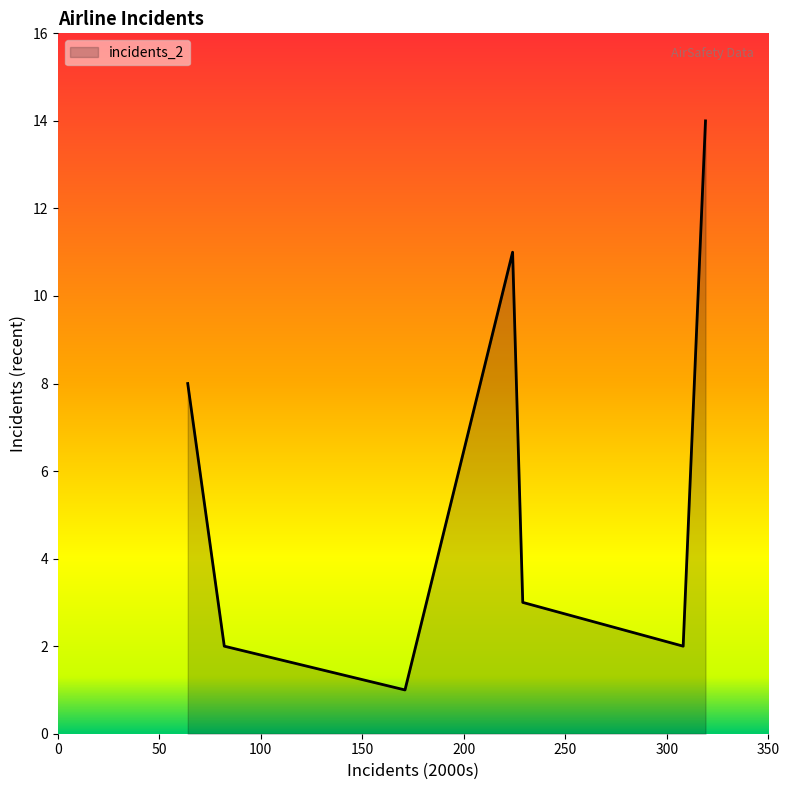

Does the chart have visible grid lines?

No